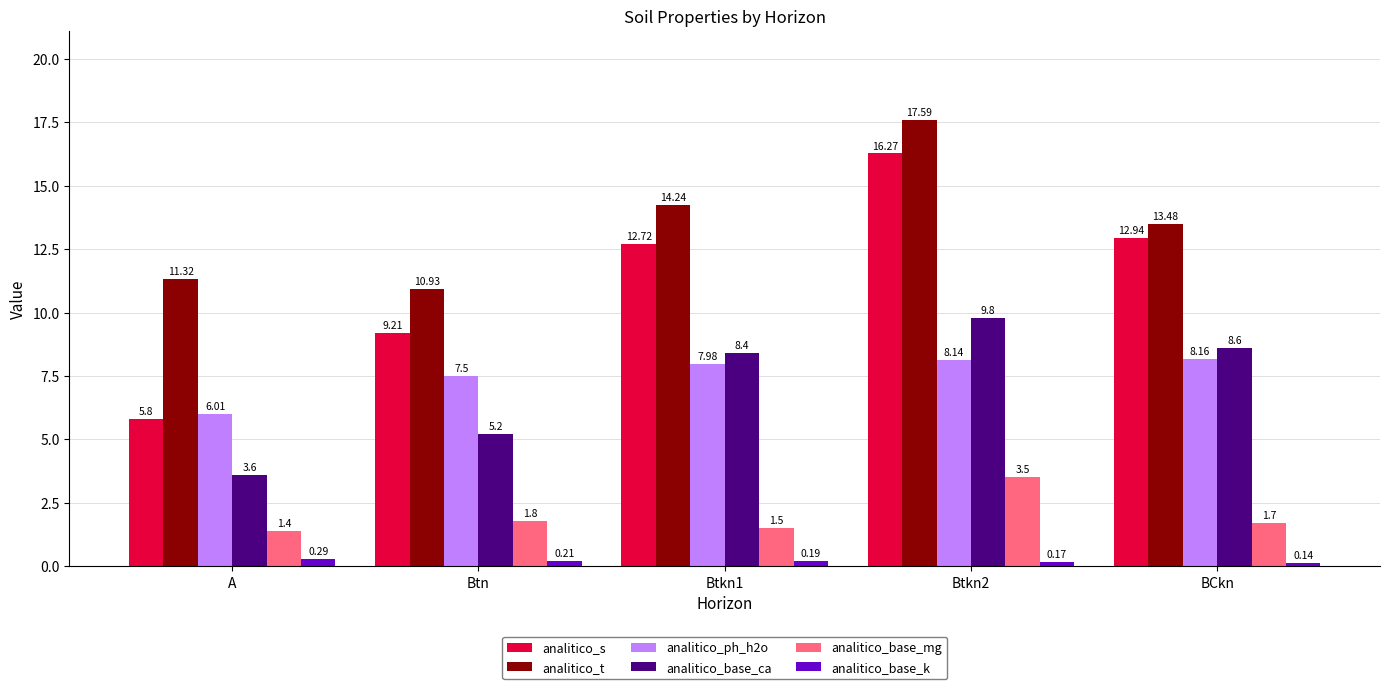

What position from the right is Btkn2?

2